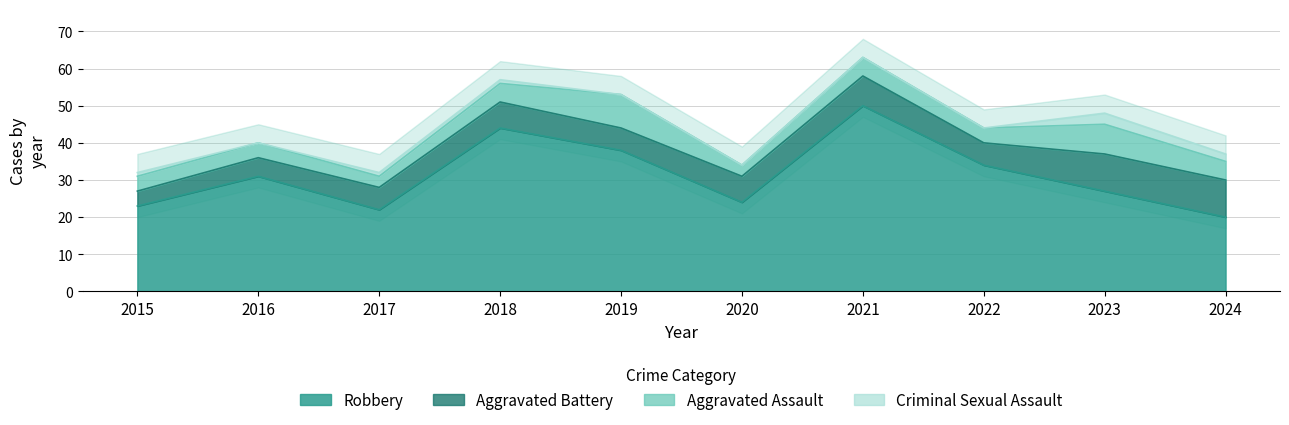

What is the value of the Aggravated Battery point at the 1st from the left?

4